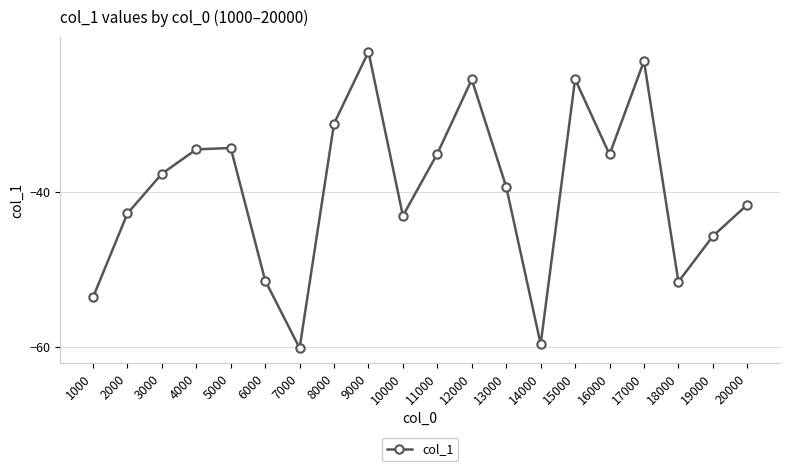

What is the change in value from 13000 to 19000?

-6.3